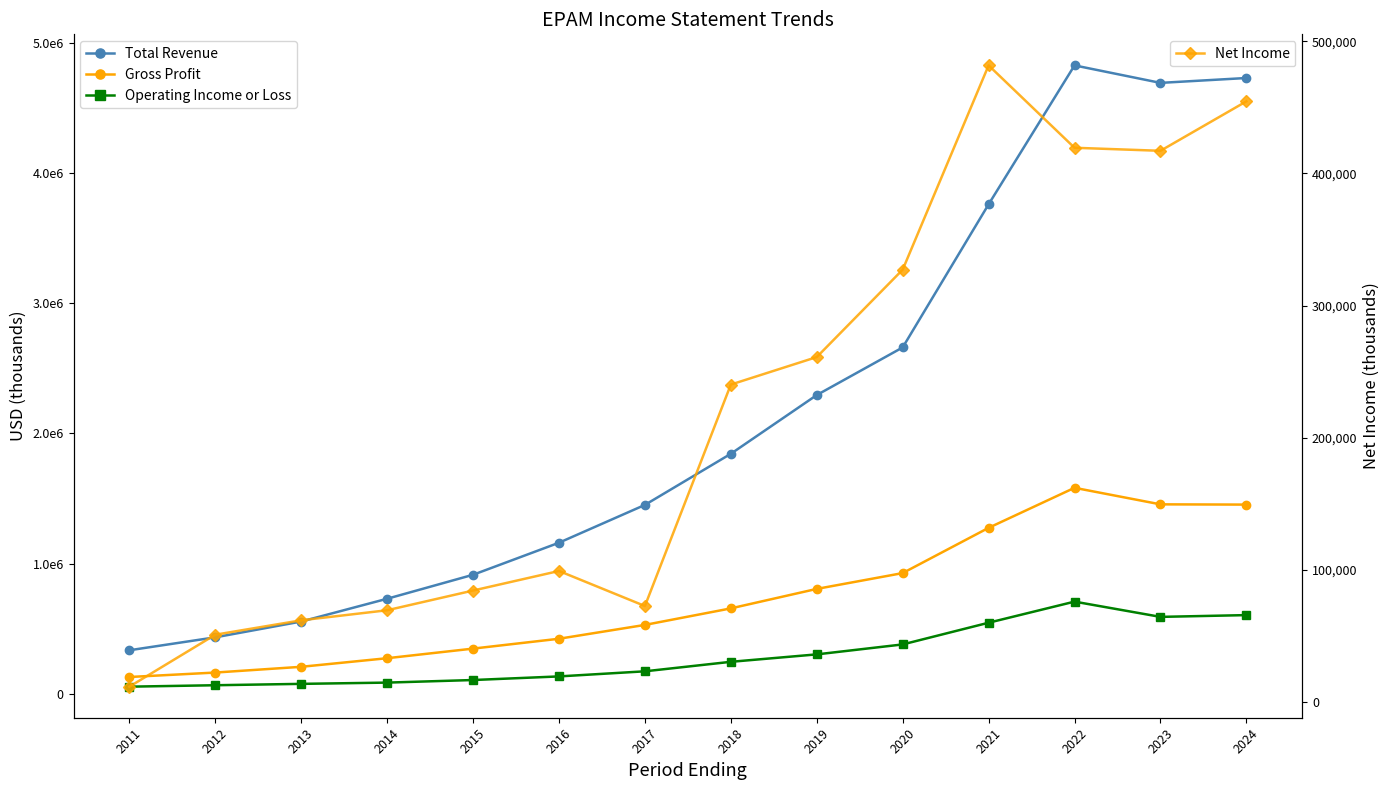

At which category is the sum across all series the highest?

2022